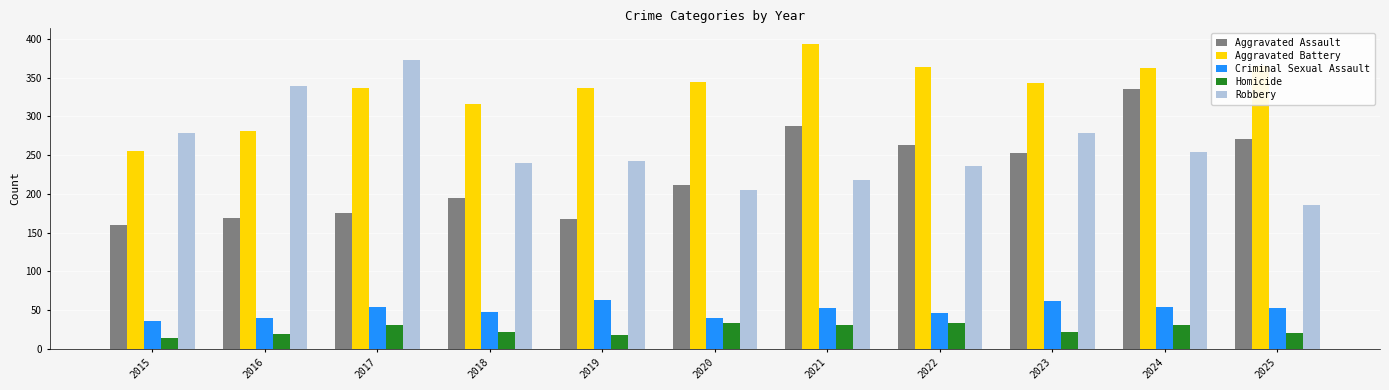

Which series has the largest total across all categories?

Aggravated Battery